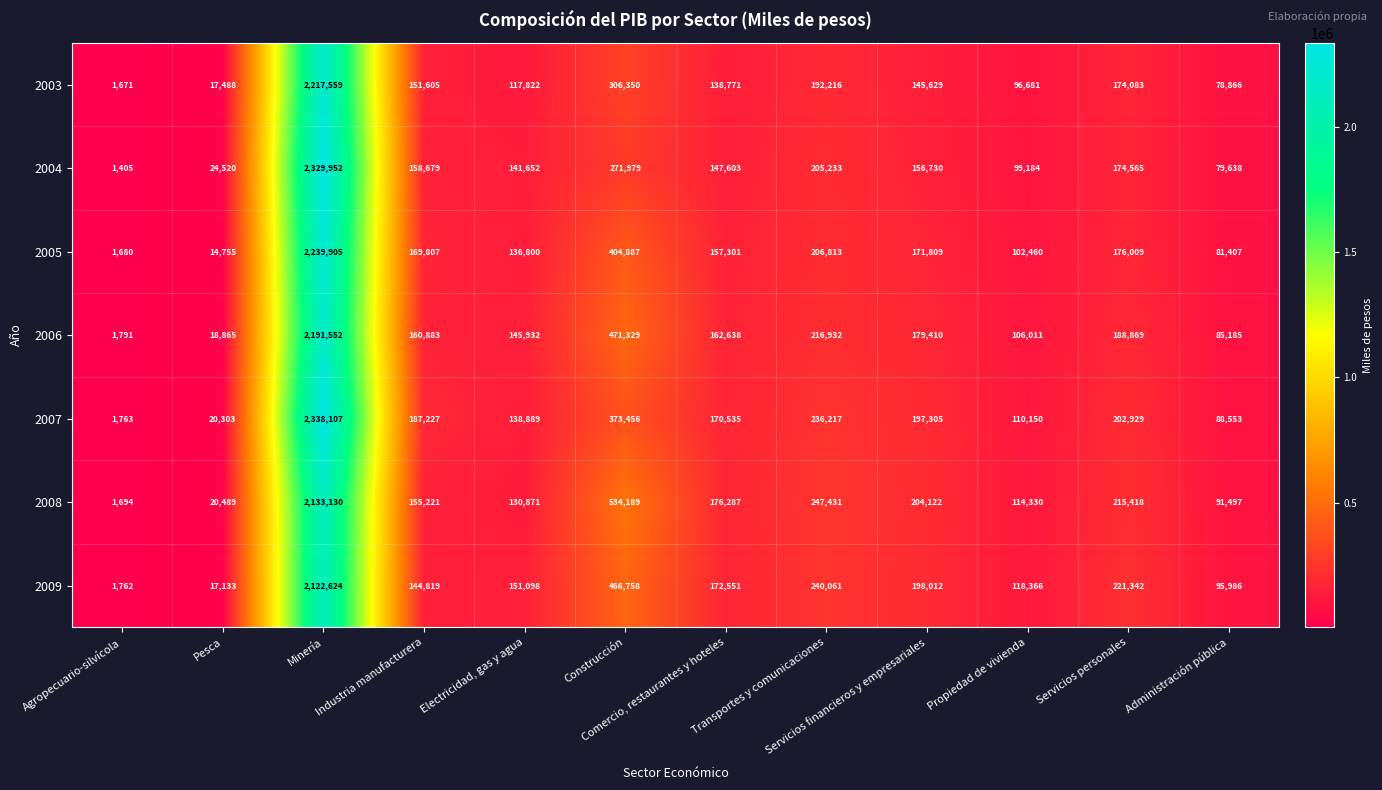

True or false: 2008 has a value of 176287 at Comercio, restaurantes y hoteles.

True